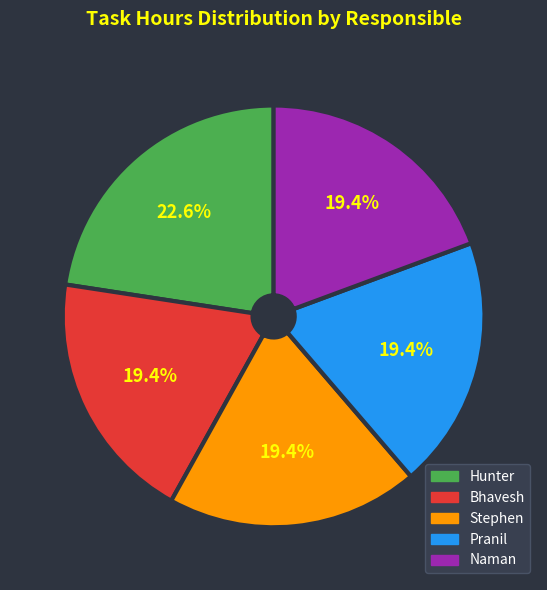

What percentage is NOT represented by Pranil?

80.6%